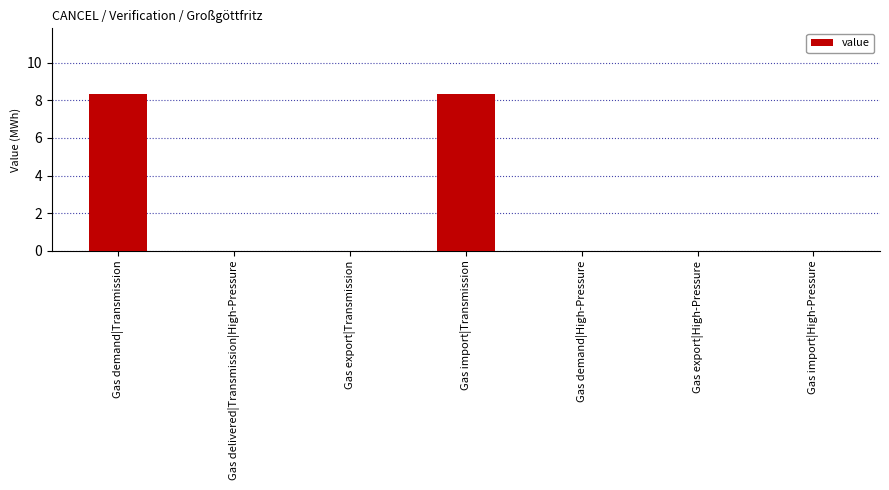

What is the change in value from Gas demand|Transmission to Gas demand|High-Pressure?

-8.3